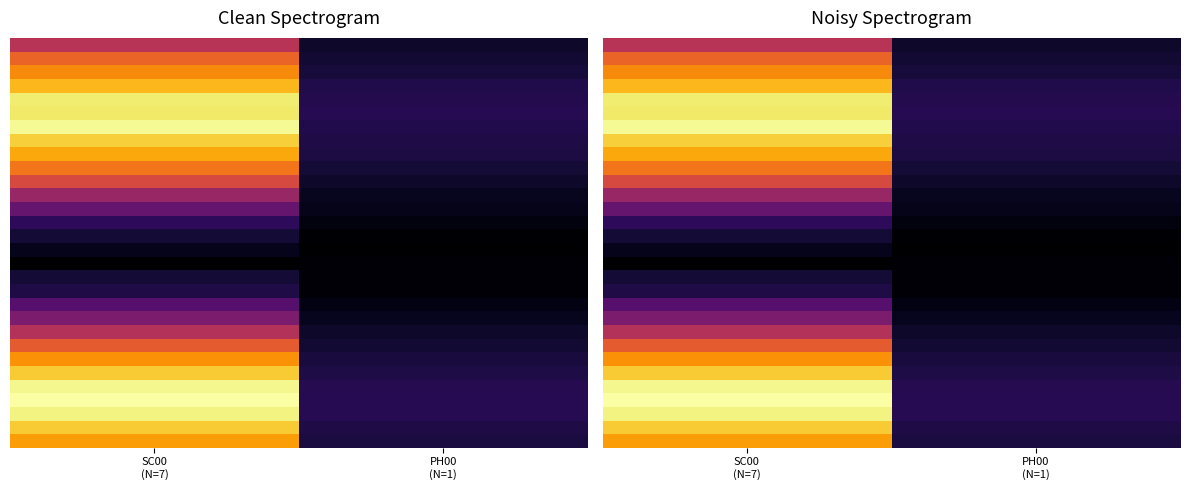

What is the difference between the highest and lowest values at PH00
(N=1)?

1.1